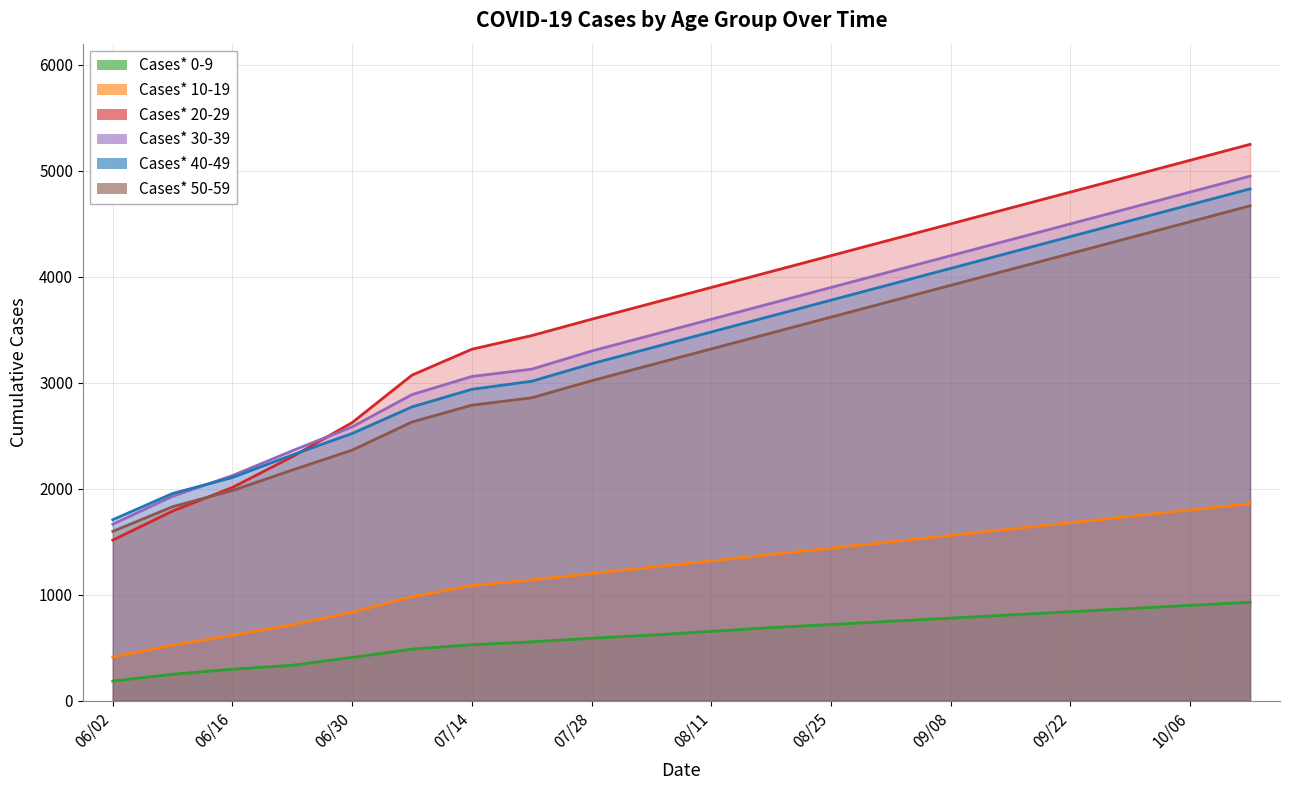

List the series in order of their peak value, highest first.

Cases* 20-29, Cases* 30-39, Cases* 40-49, Cases* 50-59, Cases* 10-19, Cases* 0-9